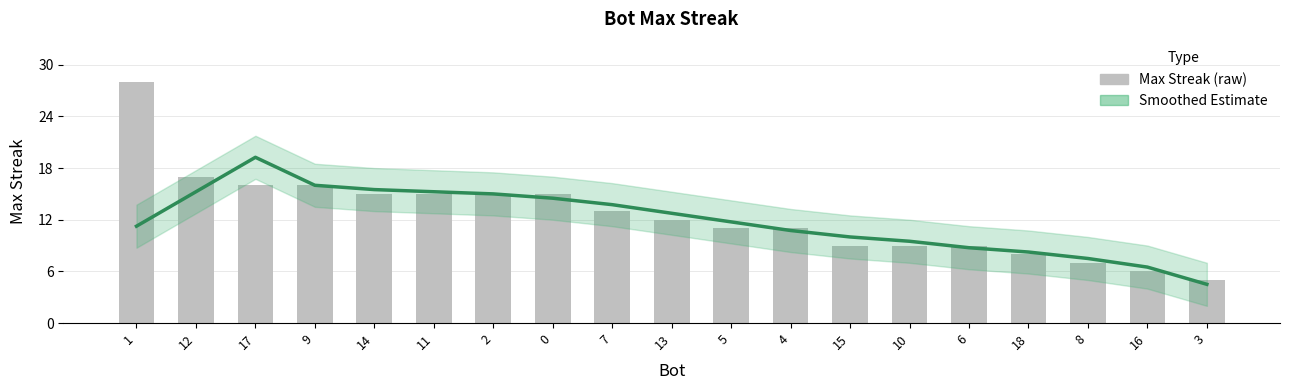

Reading left to right, extract all data points from this chart.

Smoothed Estimate: 1=11.2	12=15.2	17=19.2	9=16.0	14=15.5	11=15.2	2=15.0	0=14.5	7=13.8	13=12.8	5=11.8	4=10.8	15=10.0	10=9.5	6=8.8	18=8.2	8=7.5	16=6.5	3=4.5
maxStreak (raw): 1=28.0	12=17.0	17=16.0	9=16.0	14=15.0	11=15.0	2=15.0	0=15.0	7=13.0	13=12.0	5=11.0	4=11.0	15=9.0	10=9.0	6=9.0	18=8.0	8=7.0	16=6.0	3=5.0